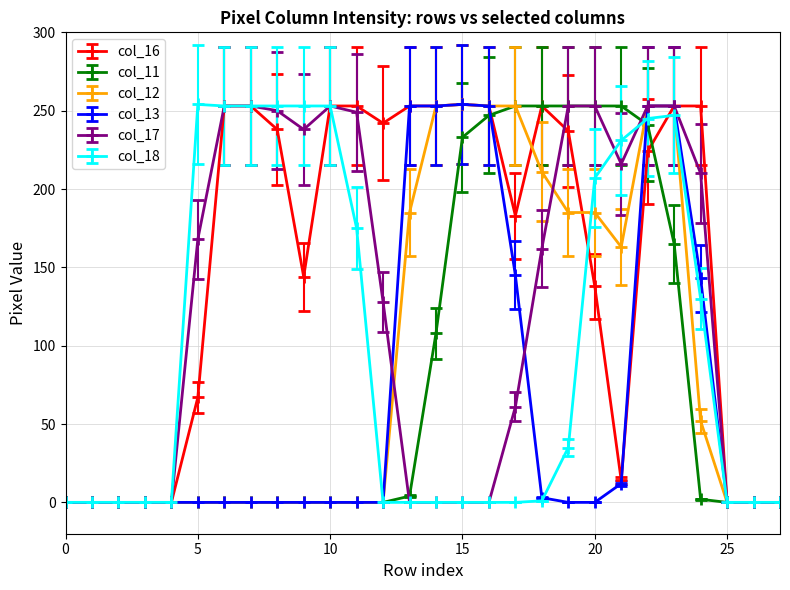

What is the greatest value displayed?

254